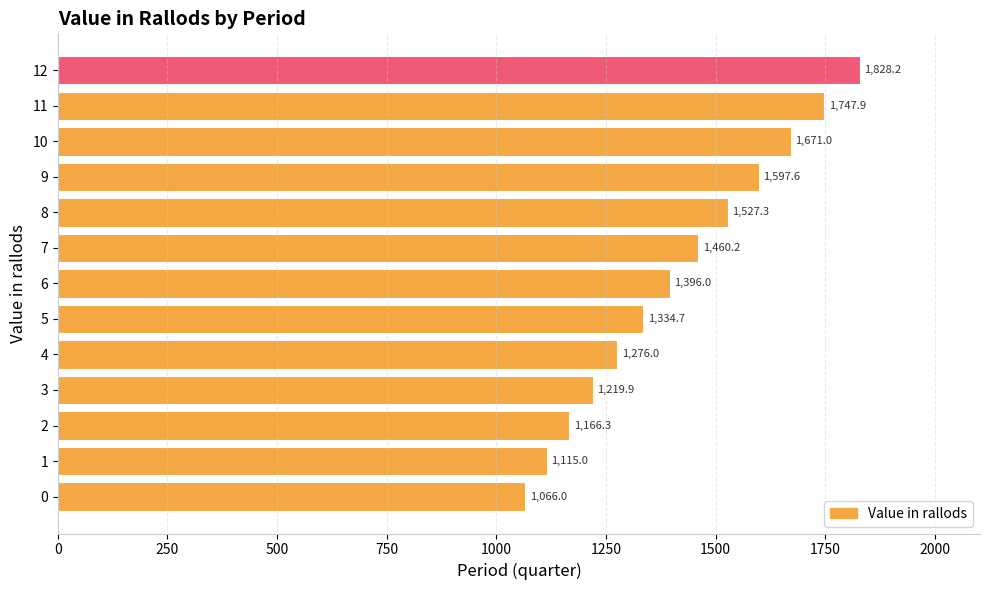

Reading bottom to top, list all the values displayed in this chart.

1066.0	1115.0	1166.3	1219.9	1276.0	1334.7	1396.0	1460.2	1527.3	1597.6	1671.0	1747.9	1828.2